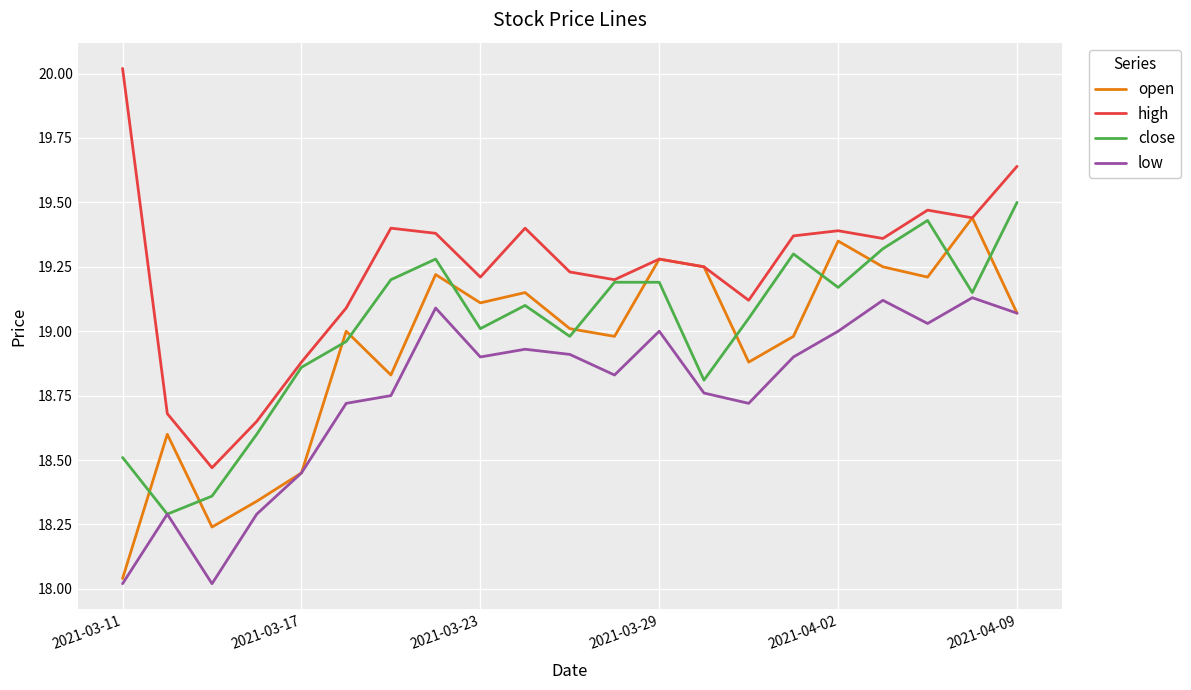

Which series has the widest spread of values?

high